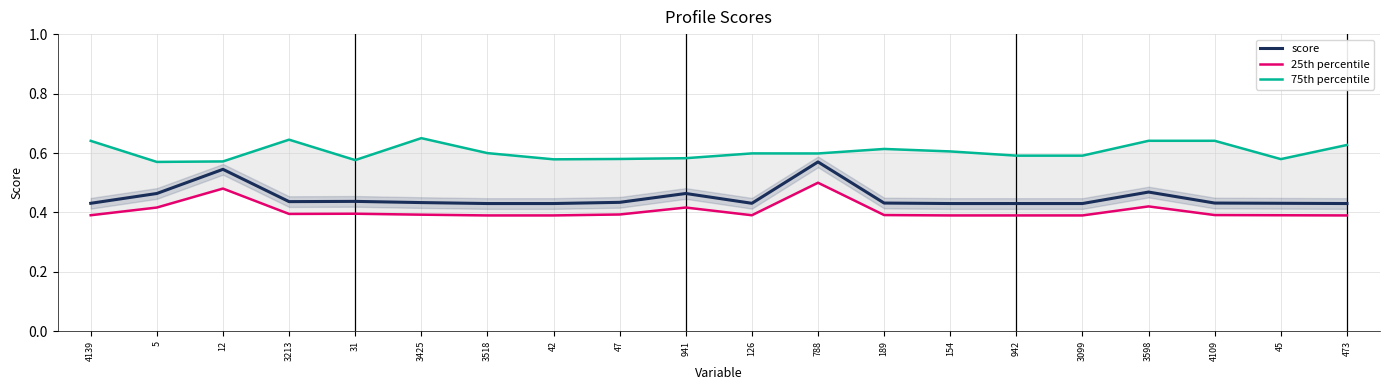

How many lines are shown in the chart?

3